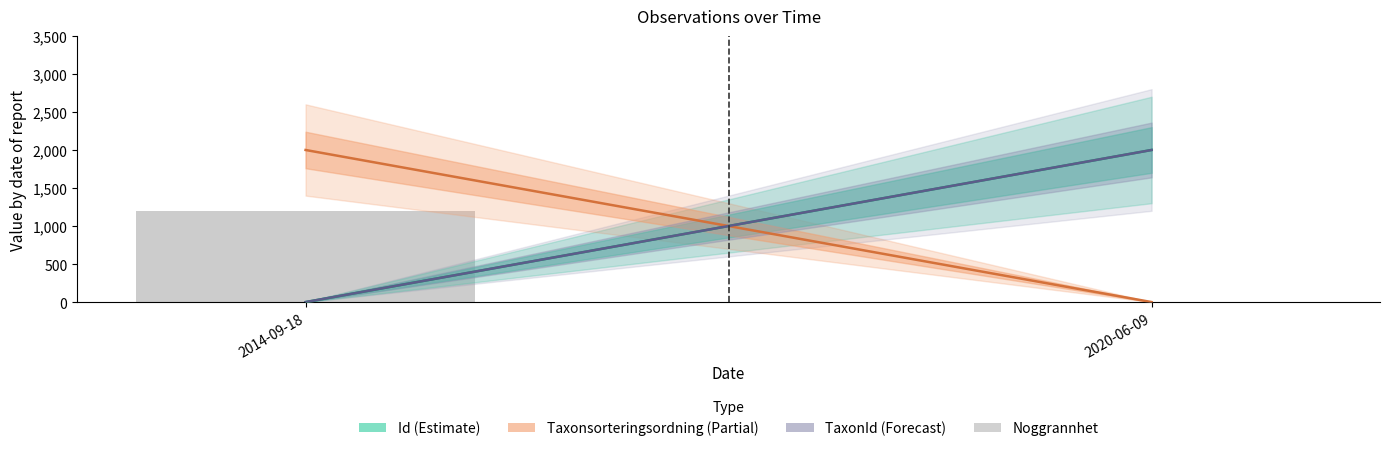

Which has a higher value, 2014-09-18 or 2020-06-09?

2014-09-18